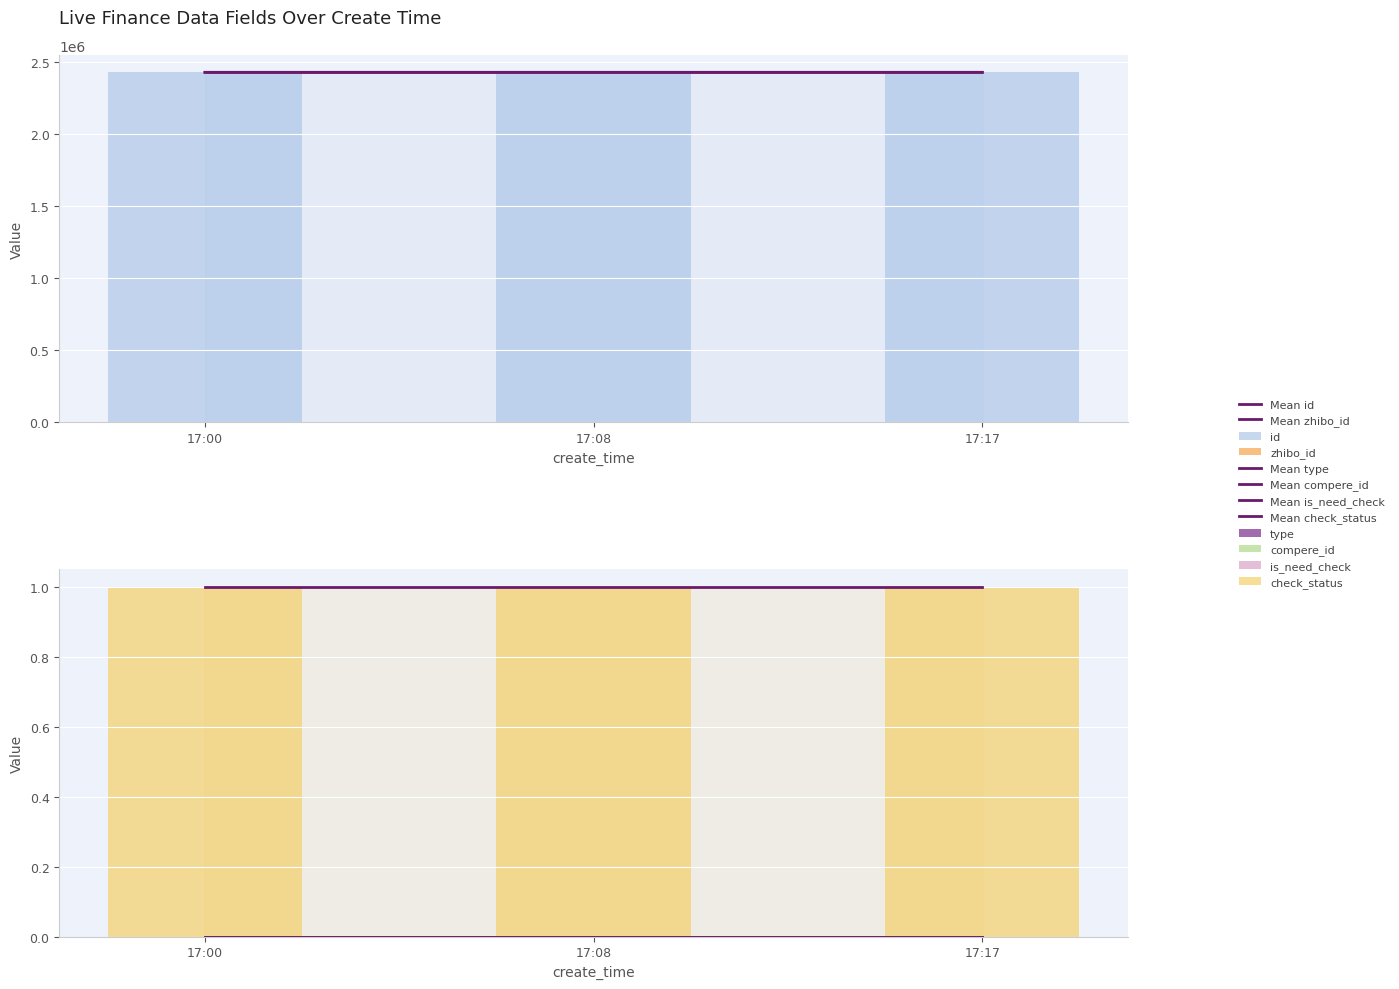

Rank the series at 2021-12-02 17:17:53 from highest to lowest value.

id, zhibo_id, check_status, type, compere_id, is_need_check